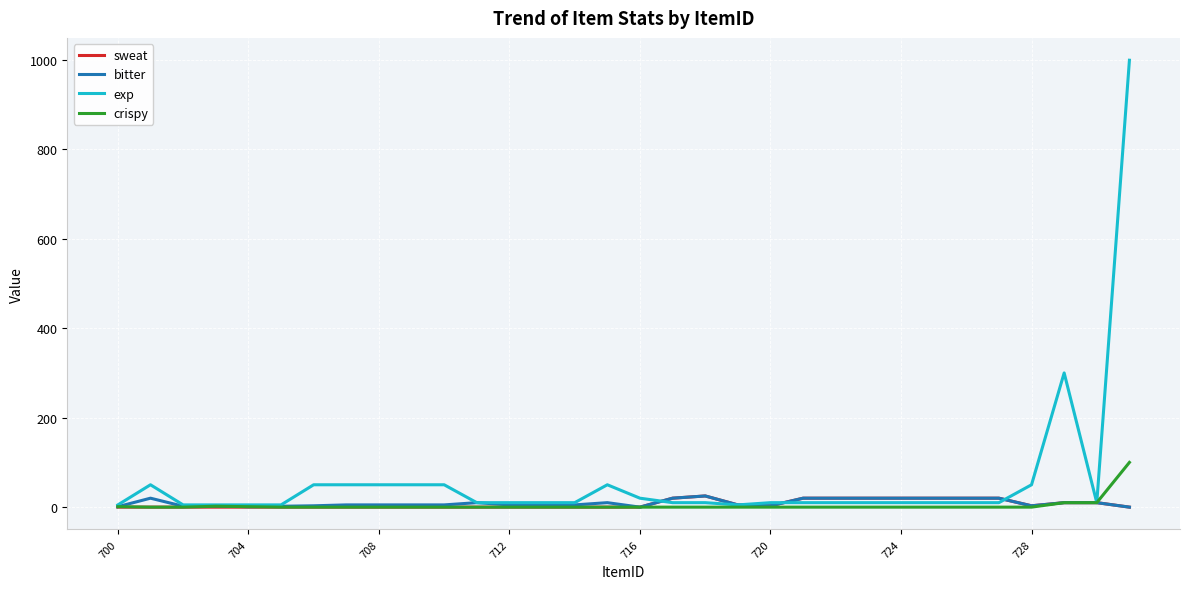

Which series has the largest total across all categories?

exp